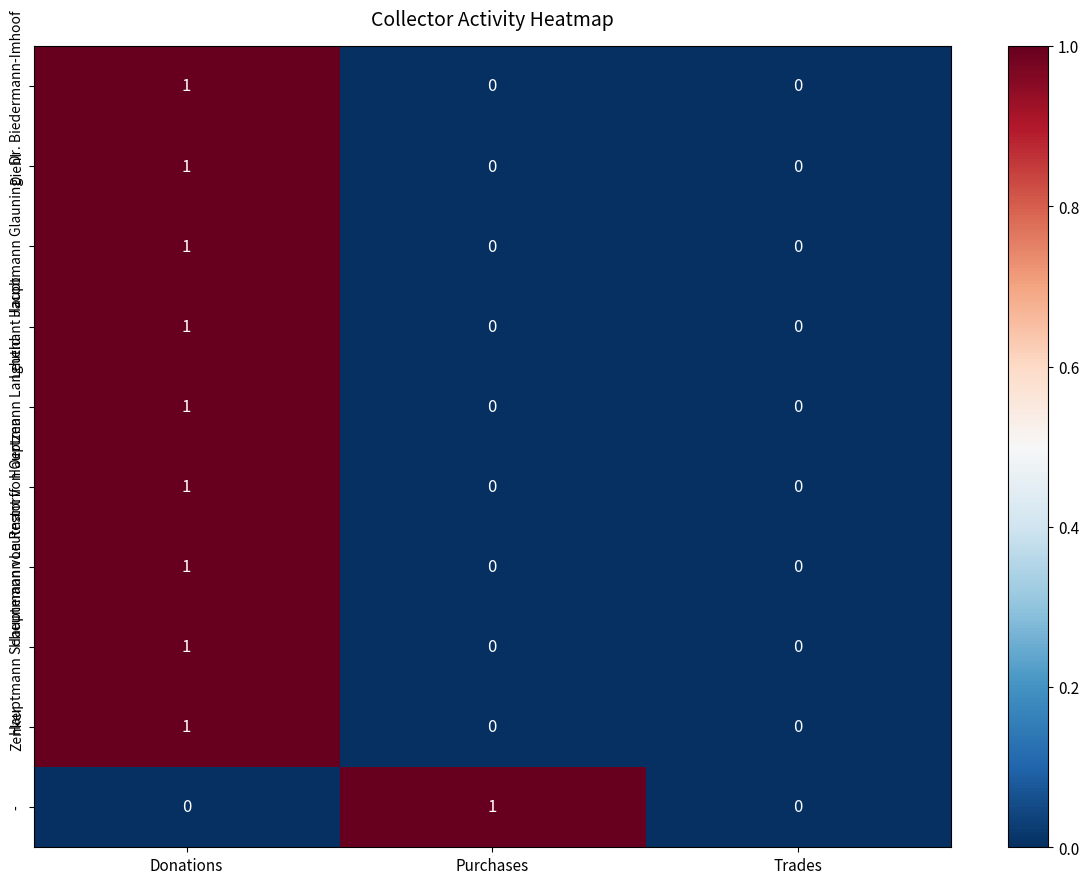

At which label does Hauptmann Scheunemann reach its peak?

Donations